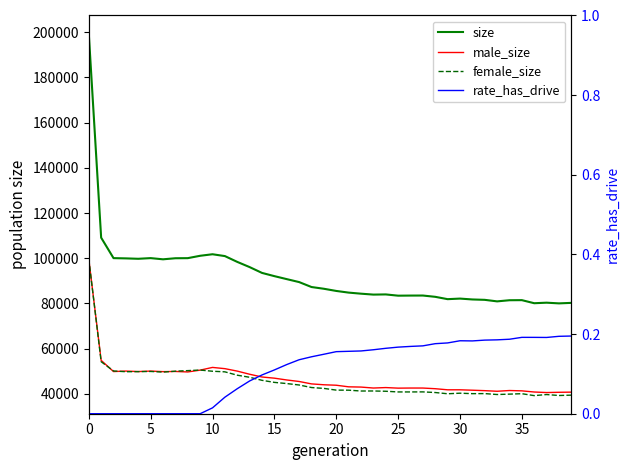

True or false: rate_has_drive and male_size intersect in this chart.

False